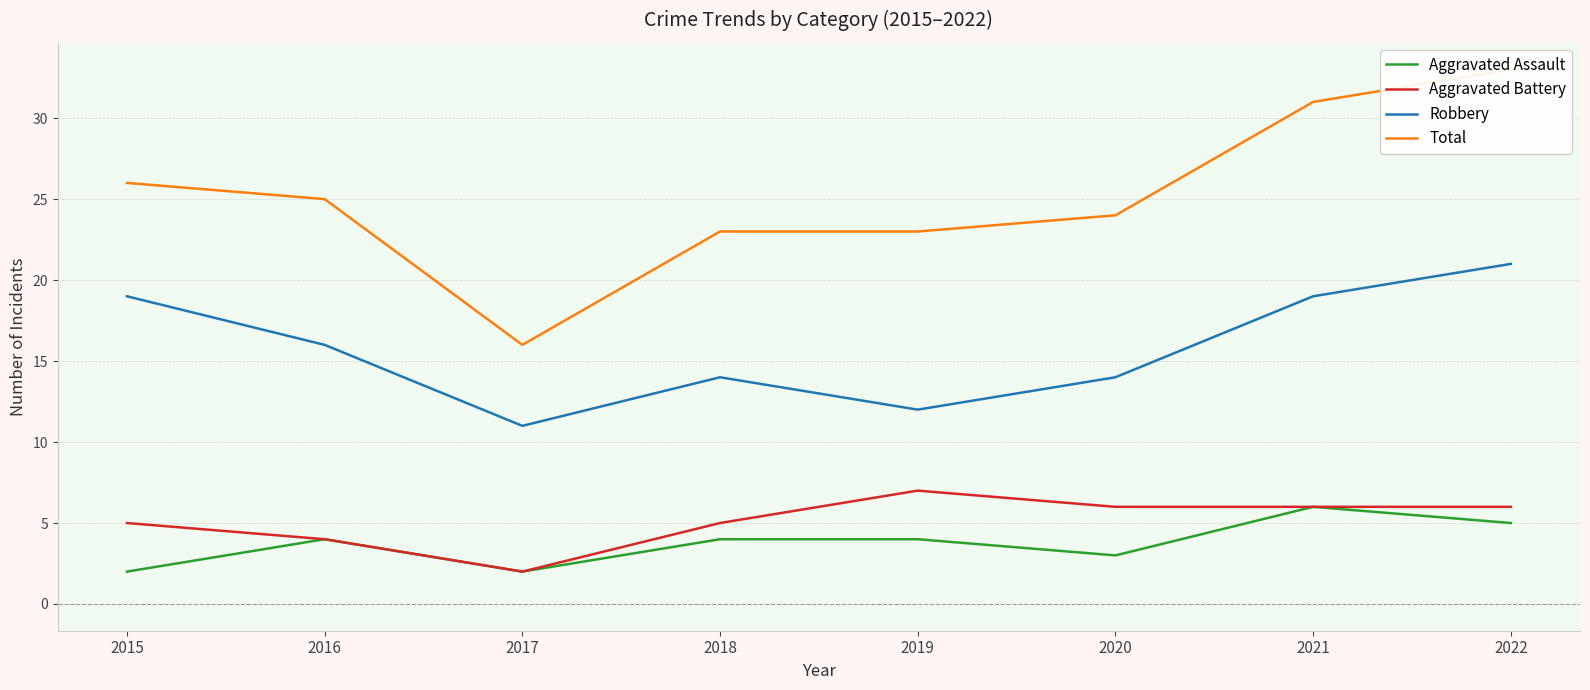

What is the difference between the maximum and minimum values in the Aggravated Battery series?

5